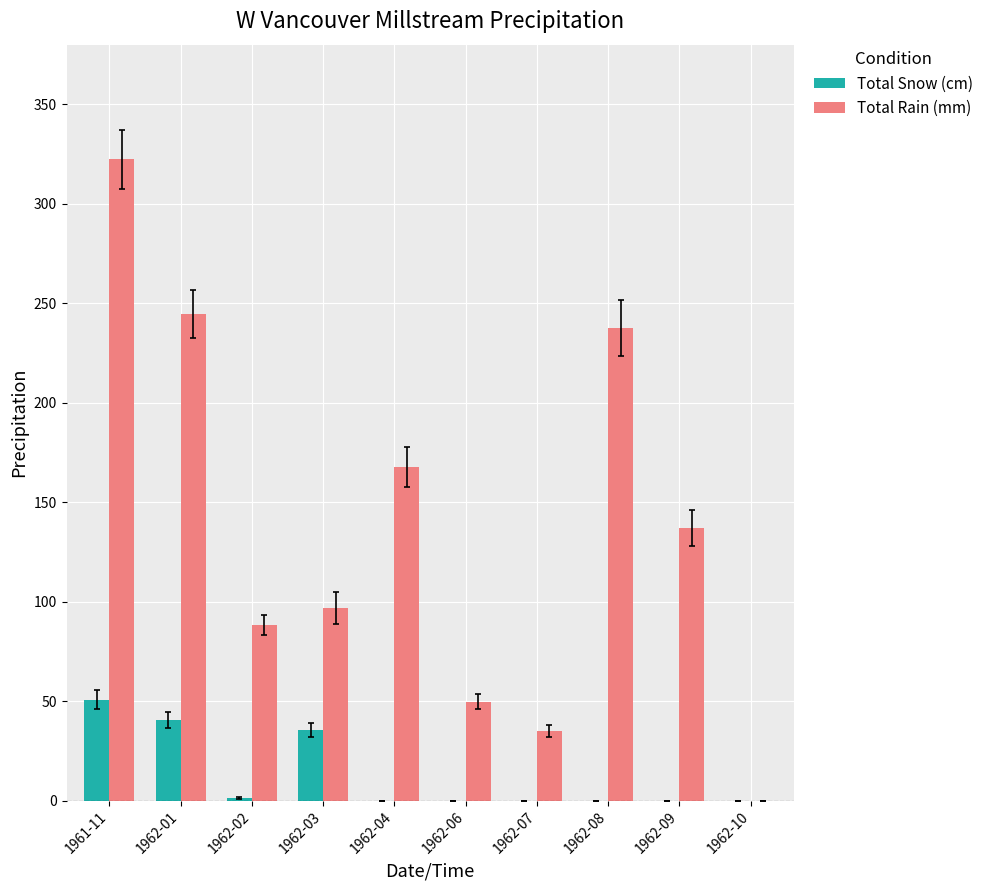

Which category has the highest value across all series?

1961-11